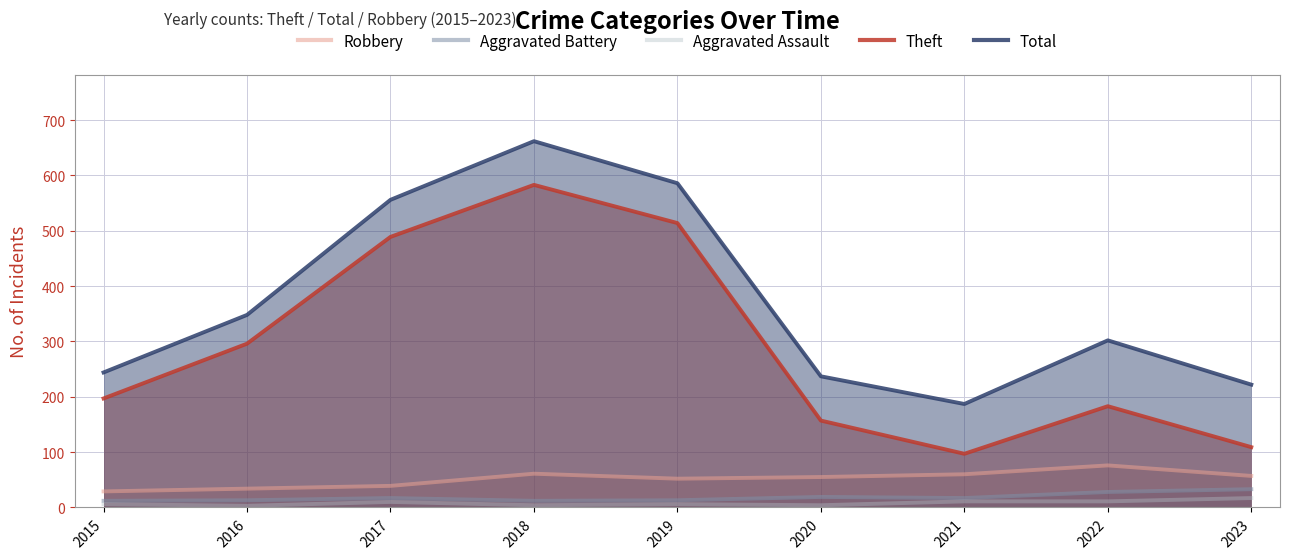

List the labels in order of Robbery value, largest first.

2022, 2018, 2021, 2023, 2020, 2019, 2017, 2016, 2015